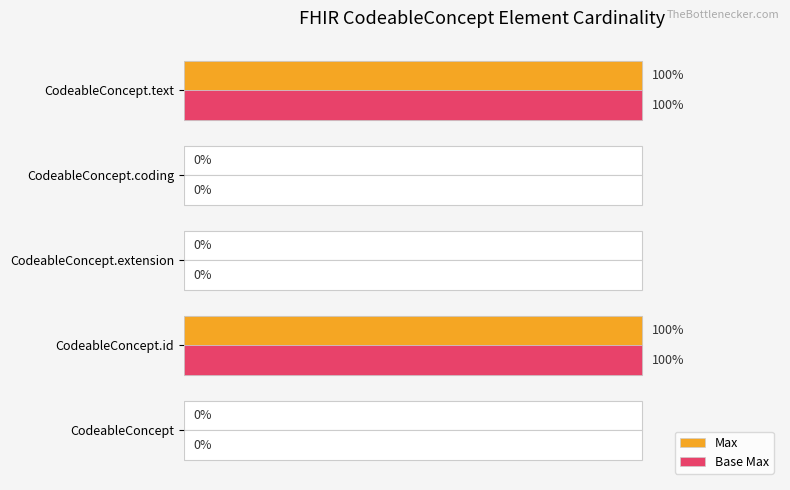

Count the number of categories in the chart.

5